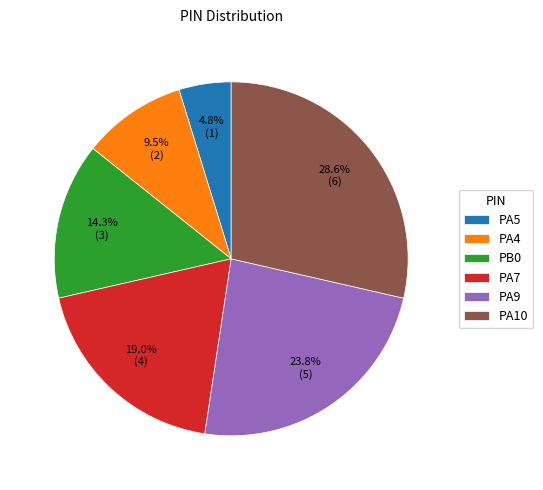

What is the ratio of the value at PA5 to the value at PA4?

0.5